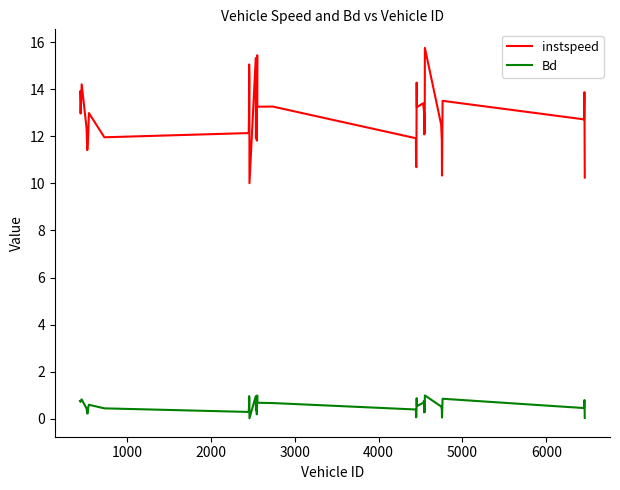

True or false: instspeed and Bd cross at least once.

False